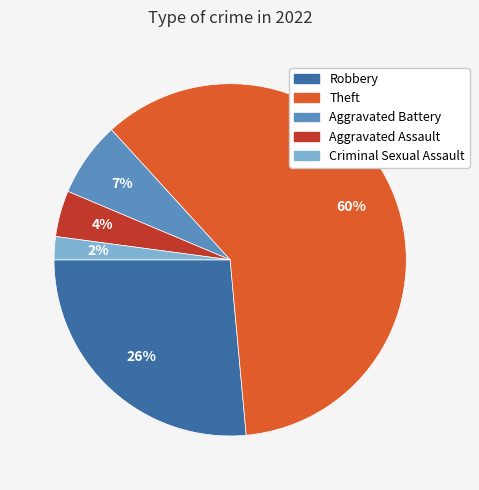

Is there any slice that represents more than half of the pie?

Yes